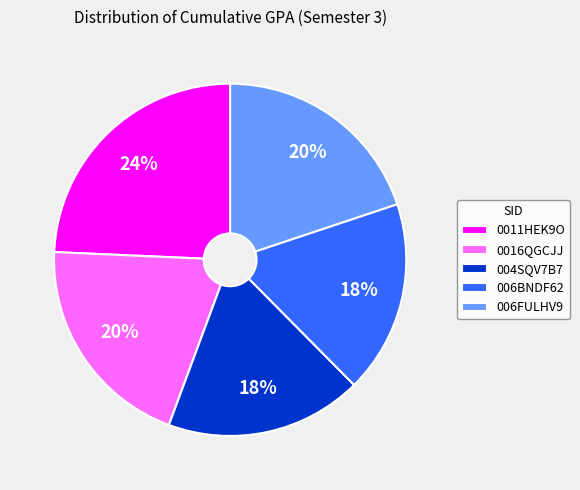

Is the sum of 0011HEK9O and 004SQV7B7 greater than half?

No